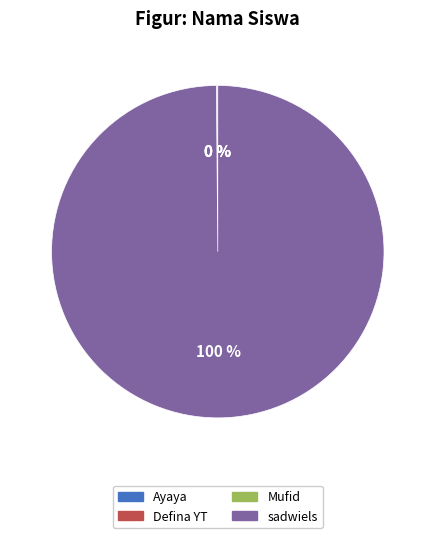

To the nearest percent, what is the difference between the largest and smallest slice percentages?

100%